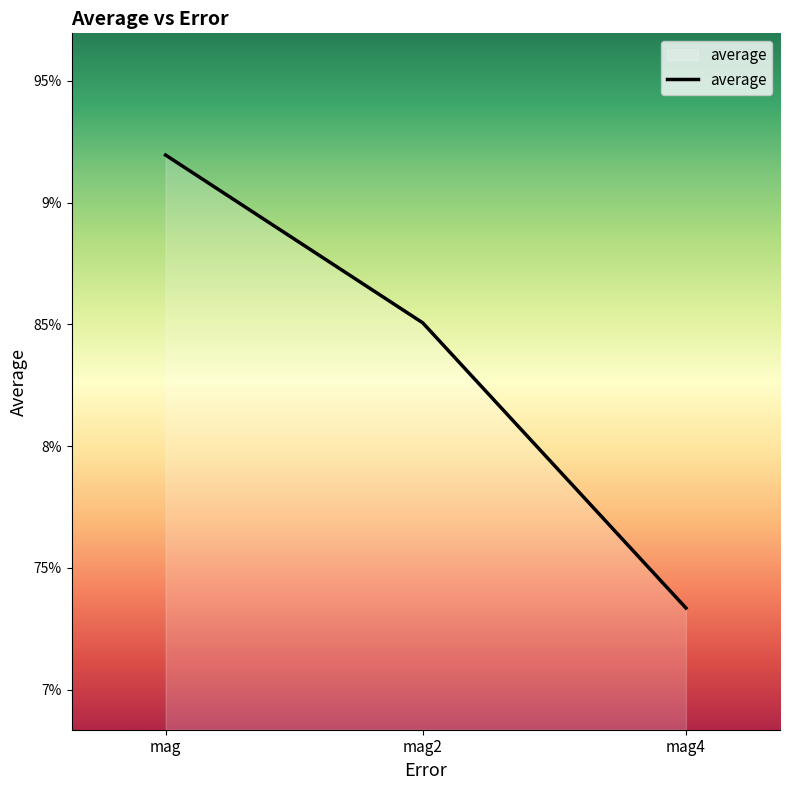

Rank the categories by value from highest to lowest.

mag, mag2, mag4